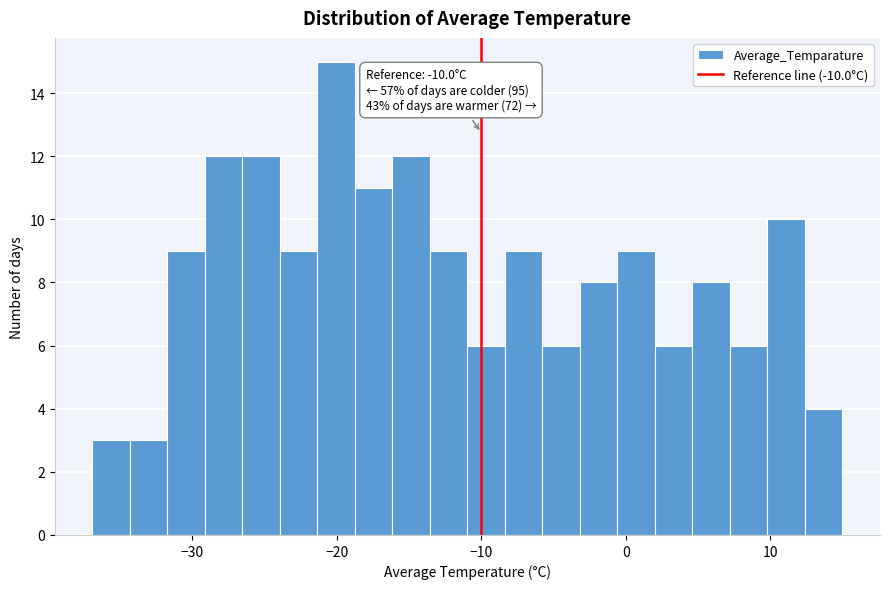

Read against the x-axis, roughly where is the centre of the tallest bar?

-20